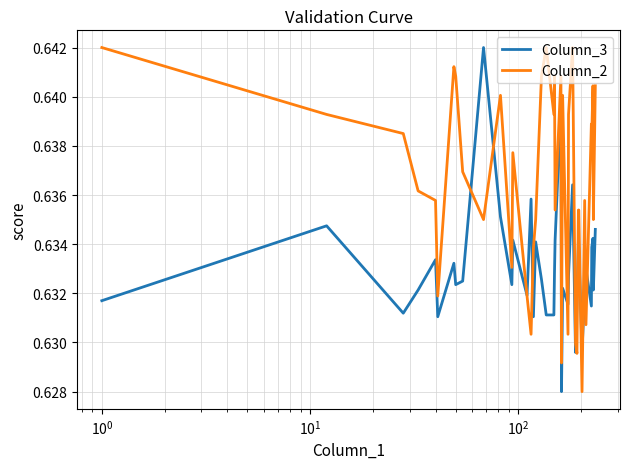

Rank the series by their average value, from highest to lowest.

Column_2, Column_3